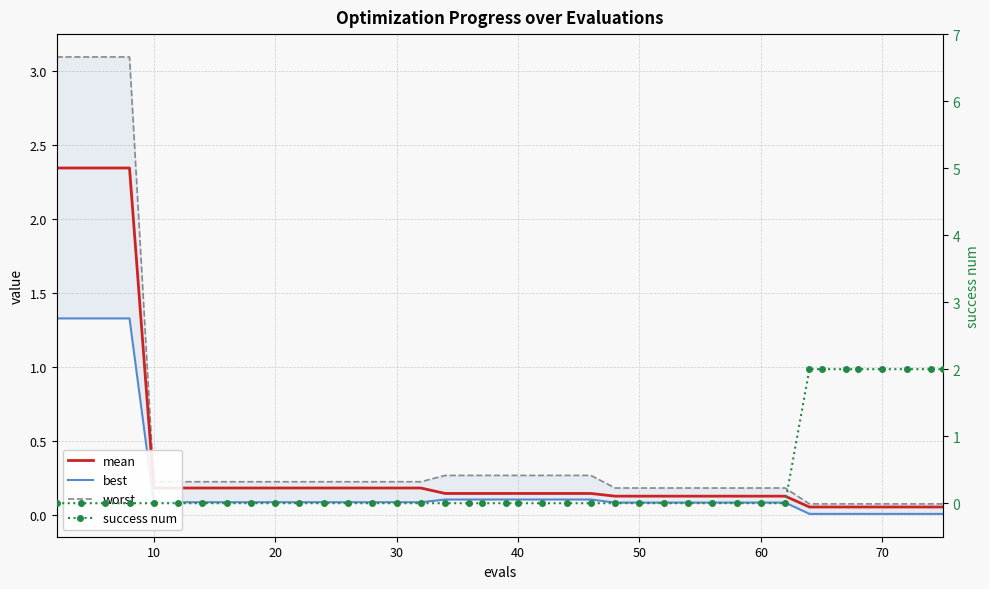

True or false: mean has more than 1 interior local peaks.

False